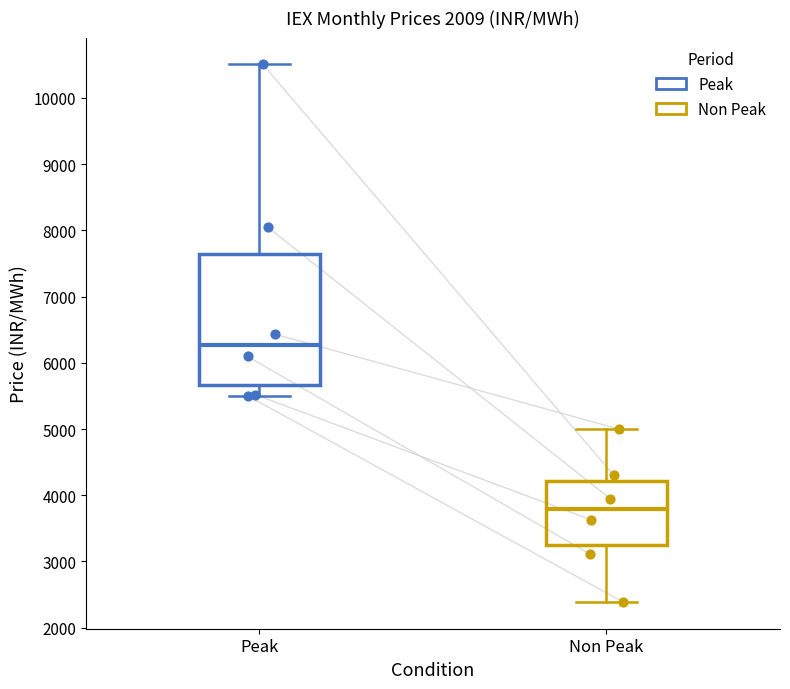

Reading left to right, transcribe this box plot: for each box, give where its median line is, the range the box spans, and where its two whiskers end, as read against the y-axis. The values are not printed on the chart, so give them approximately, as read against the axis.

Peak: median 6300, box 5700 to 7600, whiskers 5500 to 10500
Non Peak: median 3800, box 3200 to 4200, whiskers 2400 to 5000